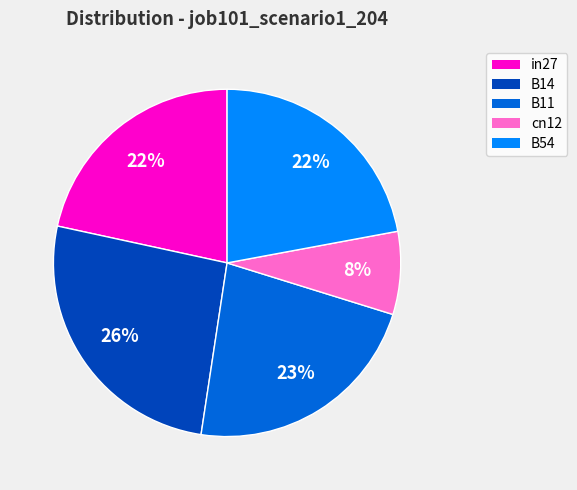

What percentage is the in27 slice, to the nearest percent?

22%